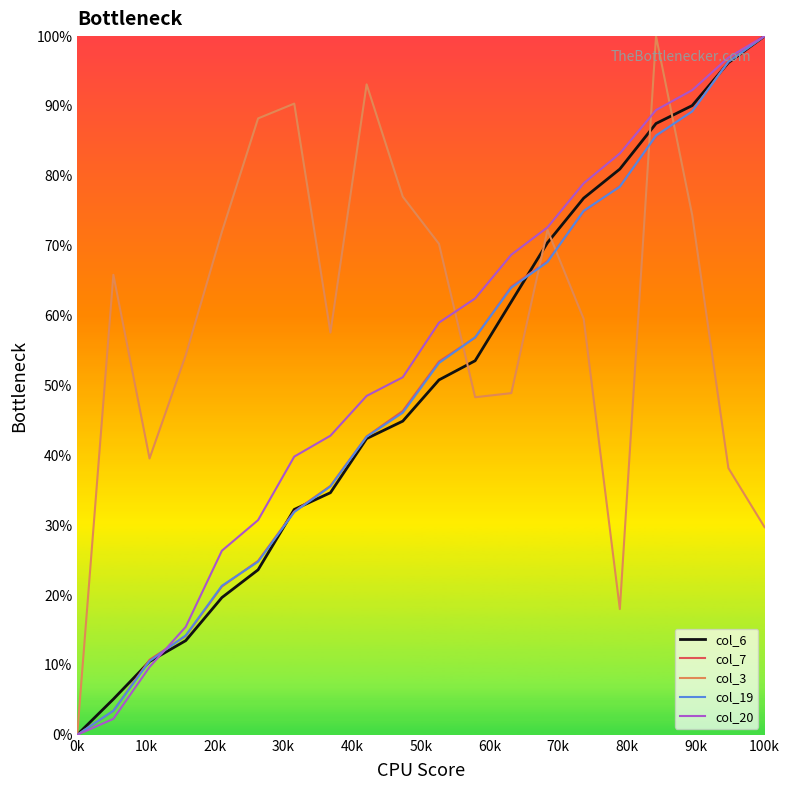

Is this an area chart (filled region under the line)?

No